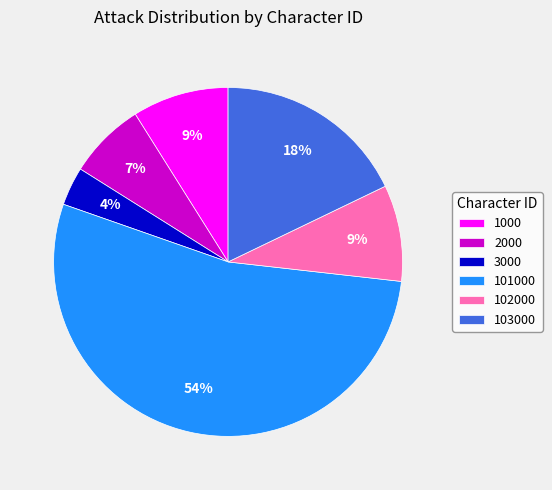

To the nearest percent, what is the difference between the 101000 and 102000 slice percentages?

45%